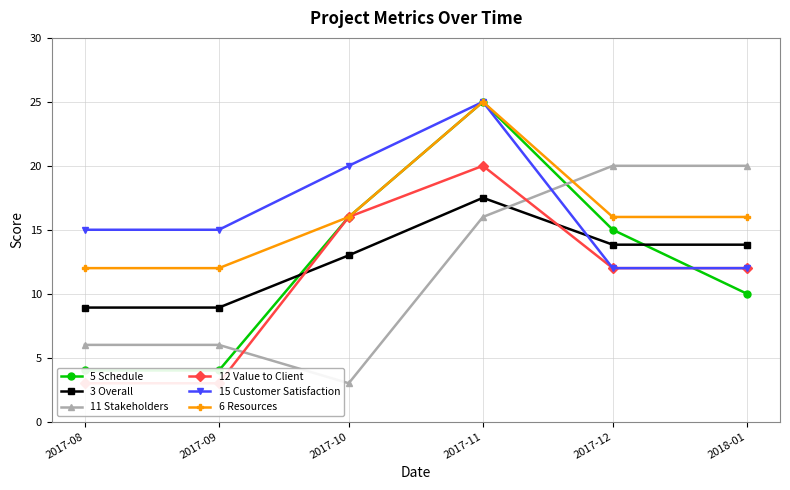

How many values in the 5 Schedule series are below 15?

3